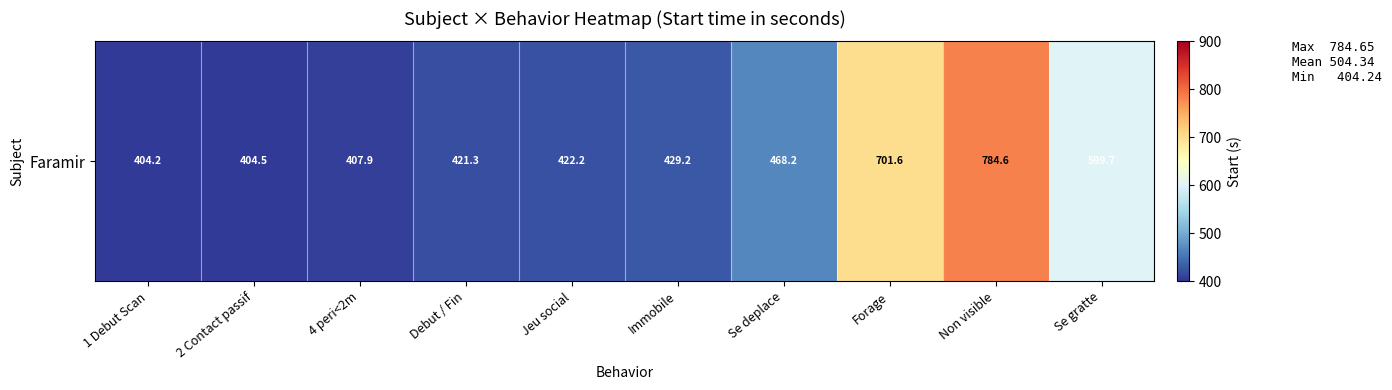

At which label is the value closest to 594?

Se gratte